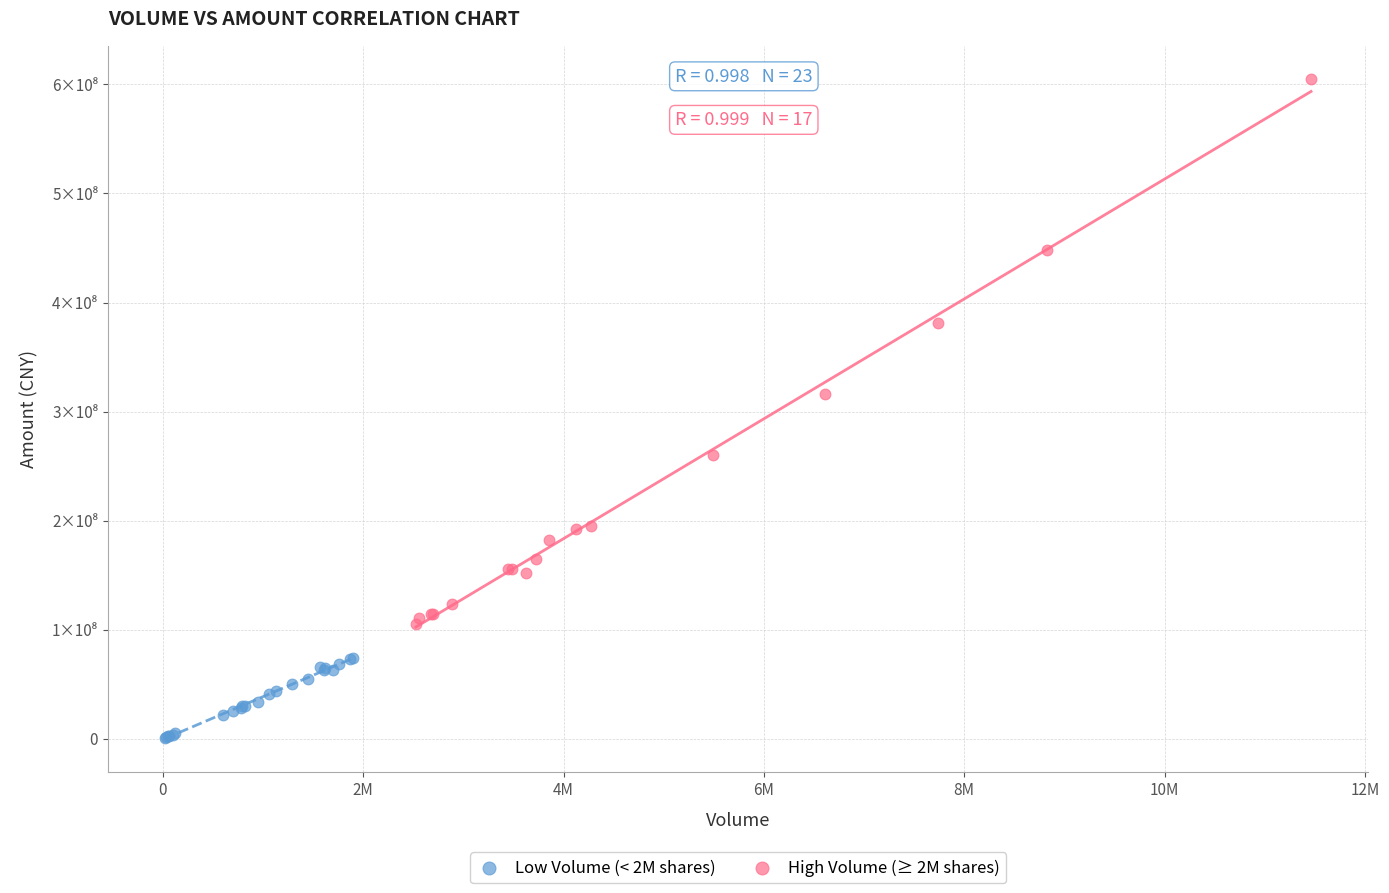

Which series has the largest Y range (max minus min)?

High Volume (≥ 2M shares)